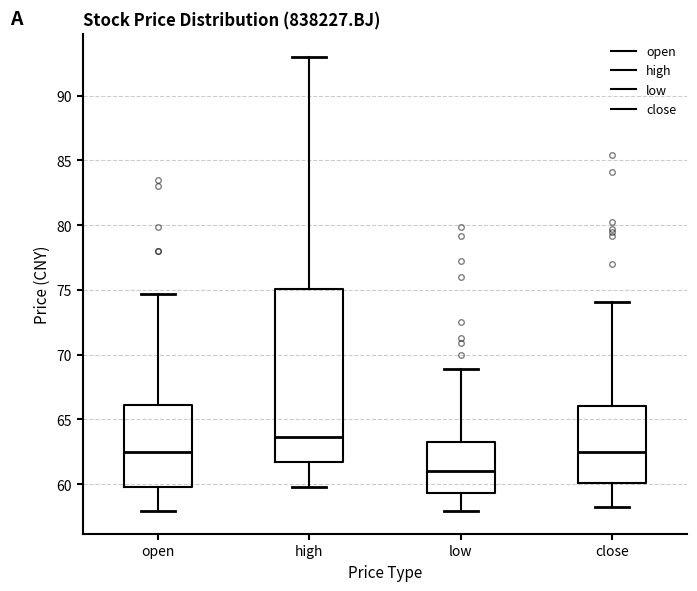

Reading left to right, read every box against the y-axis: the position of its median line, the range the box covers, and the ends of its whiskers. The values are not printed on the chart, so give them approximately, as read against the axis.

open: median 62.5, box 60.0 to 66.0, whiskers 58.0 to 74.5
high: median 63.5, box 61.5 to 75.0, whiskers 60.0 to 93.0
low: median 61.0, box 59.5 to 63.5, whiskers 58.0 to 69.0
close: median 62.5, box 60.0 to 66.0, whiskers 58.0 to 74.0